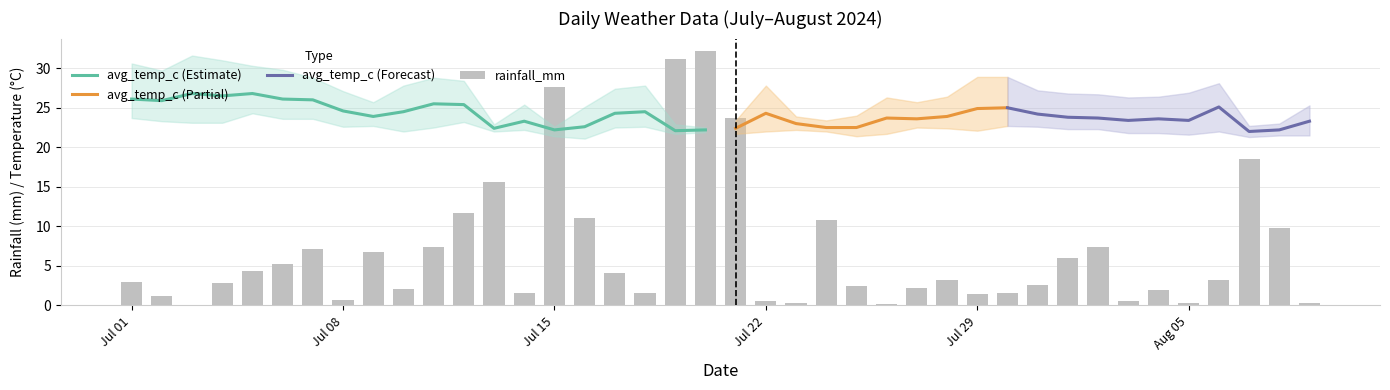

Where is rainfall_mm nearest to the value 16?

2024-07-13